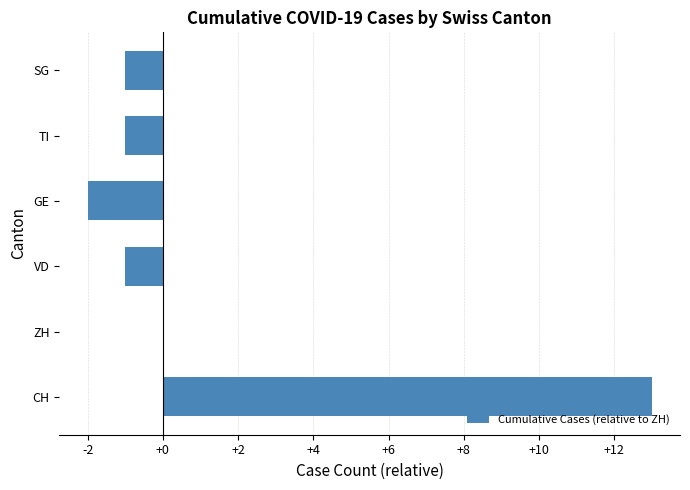

Reading bottom to top, extract all data points from this chart.

CH=13	ZH=0	VD=-1	GE=-2	TI=-1	SG=-1